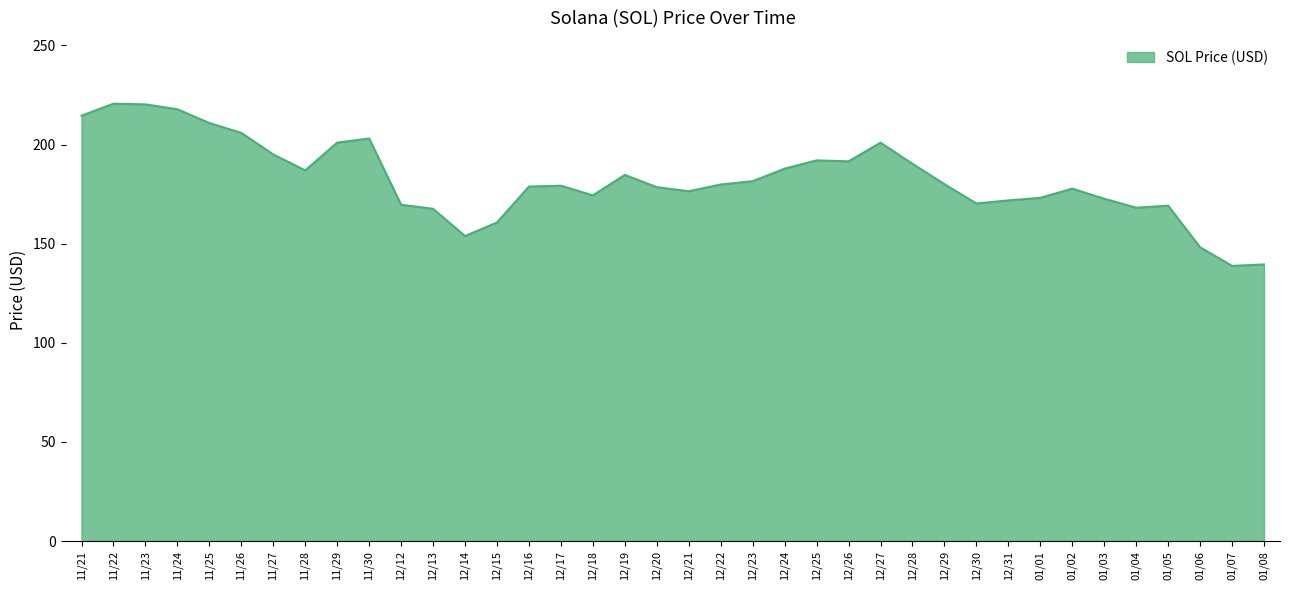

True or false: the data shows 80.3 at 01/08.

False